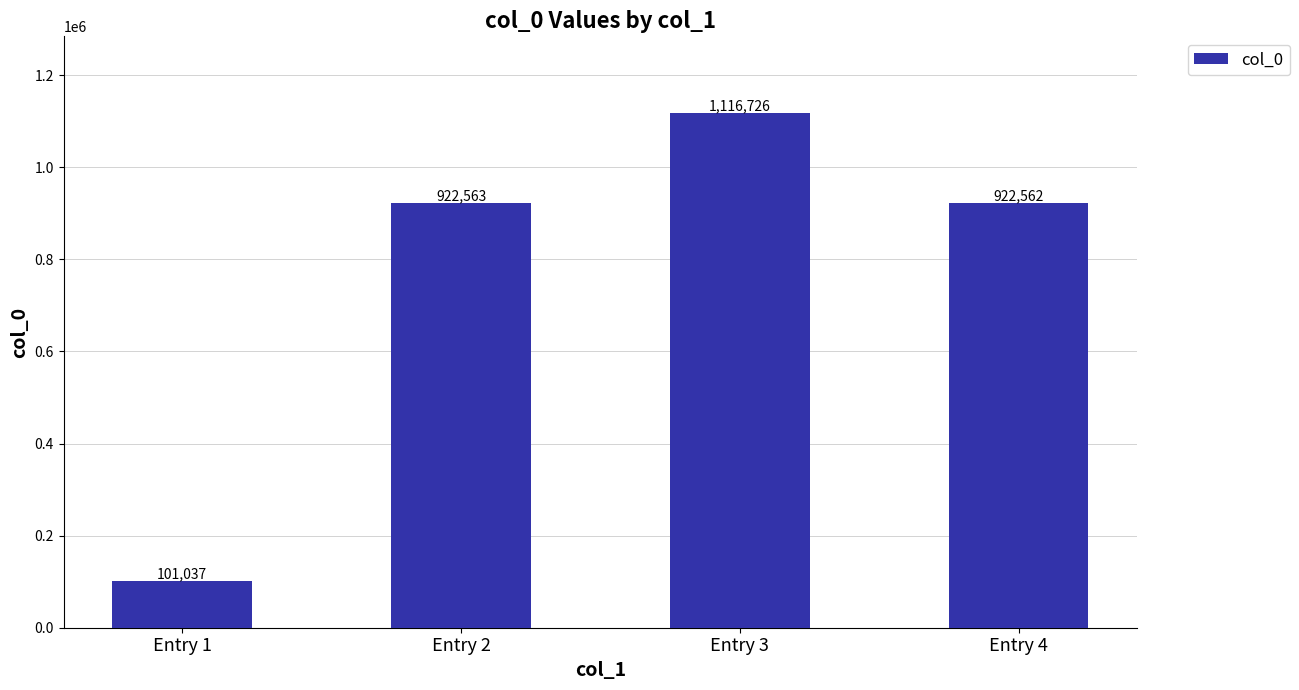

Reading left to right, transcribe all the data shown in this chart.

Entry 1=101037	Entry 2=922563	Entry 3=1116726	Entry 4=922562